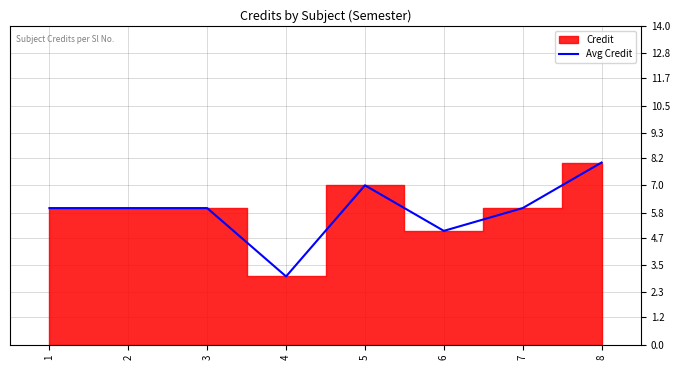

Rank the categories by value from highest to lowest.

8, 5, 1, 2, 3, 7, 6, 4